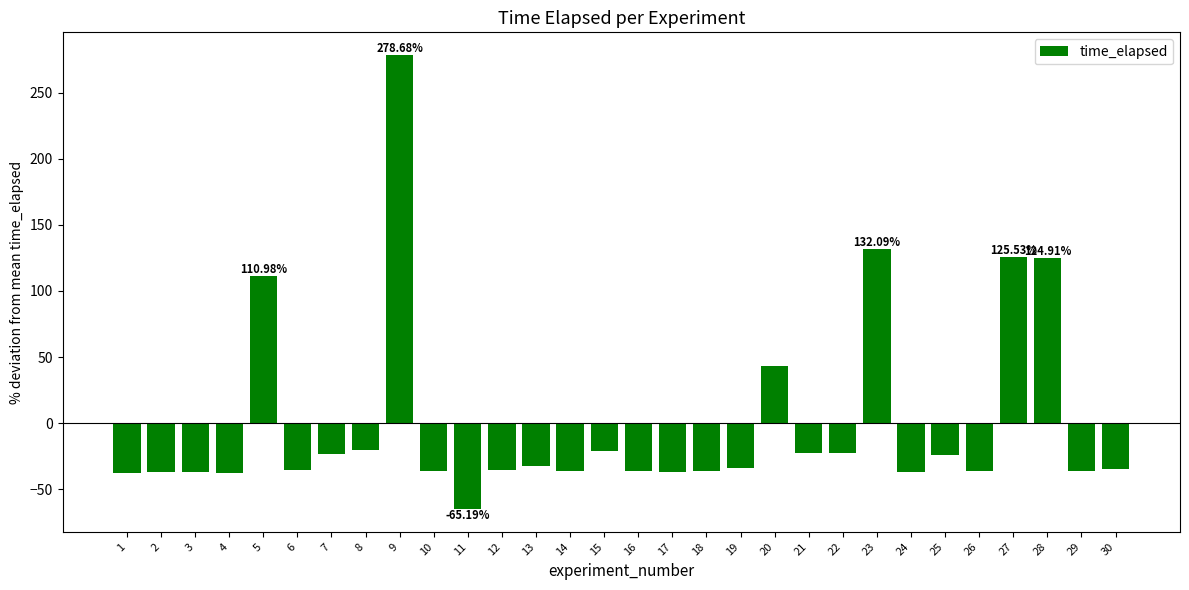

How many bars are there in total?

30